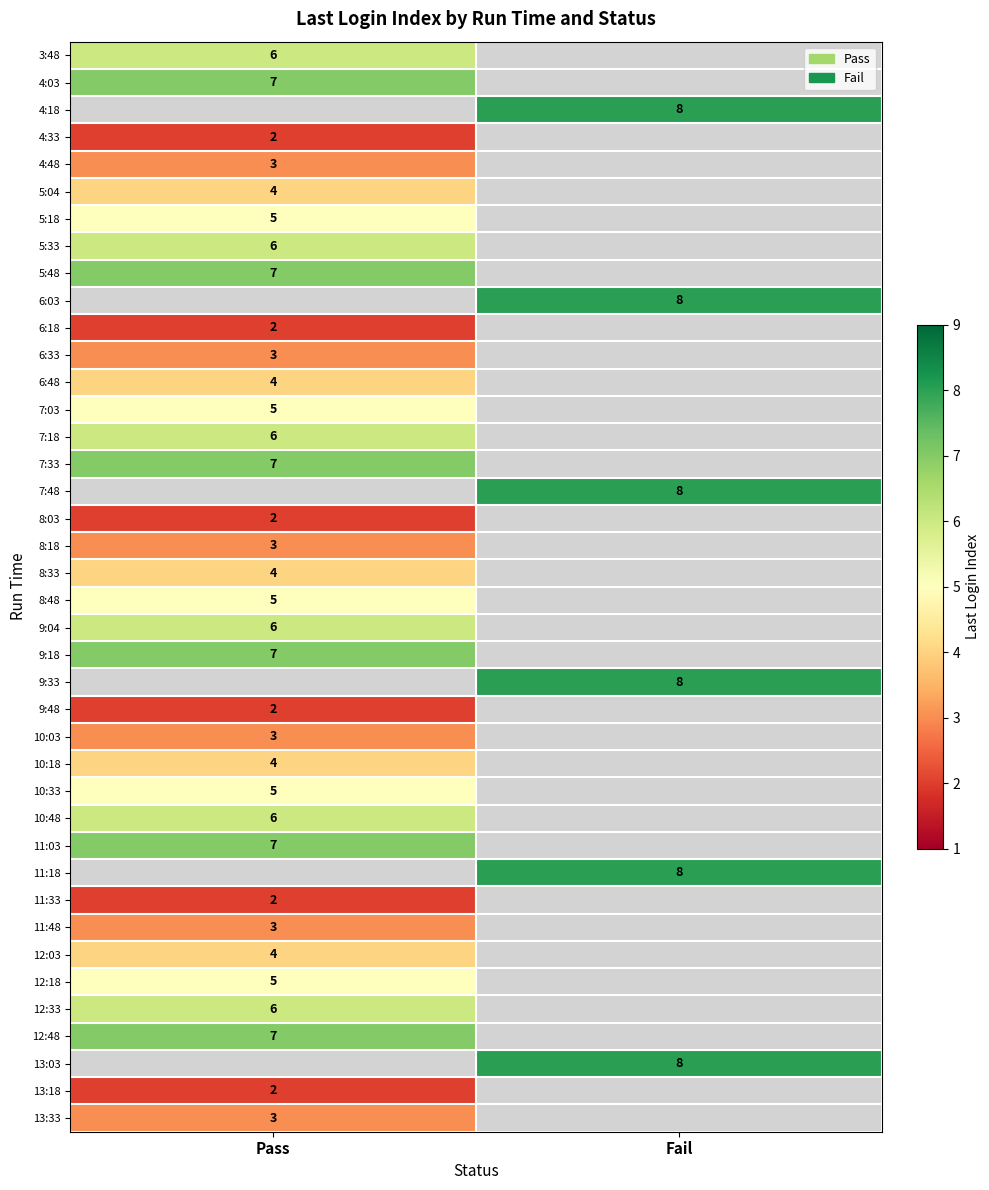

True or false: 8:33 has a value of 4 at Pass.

True